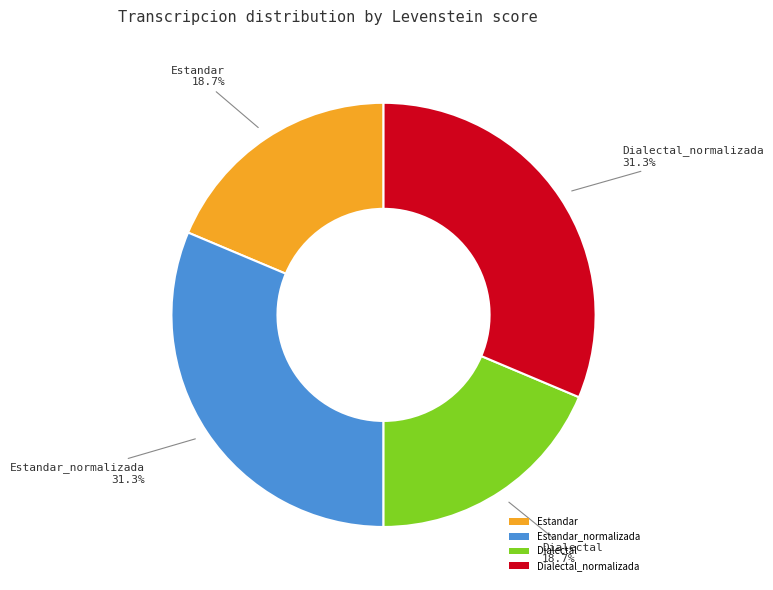

To the nearest percent, what is the difference between the Dialectal_normalizada and Dialectal slice percentages?

13%